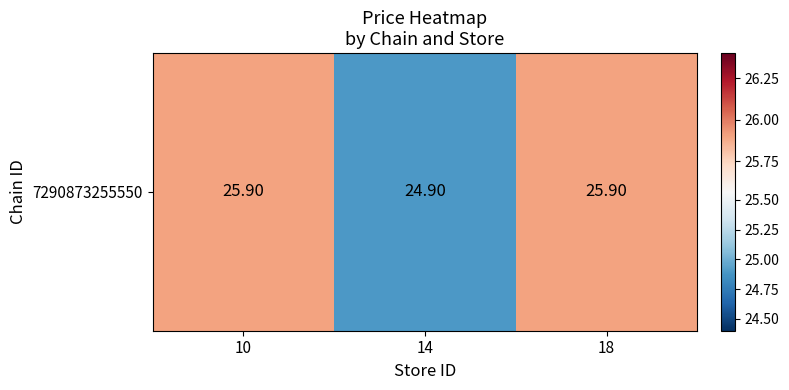

Reading left to right, transcribe all the data shown in this chart.

25.9	24.9	25.9